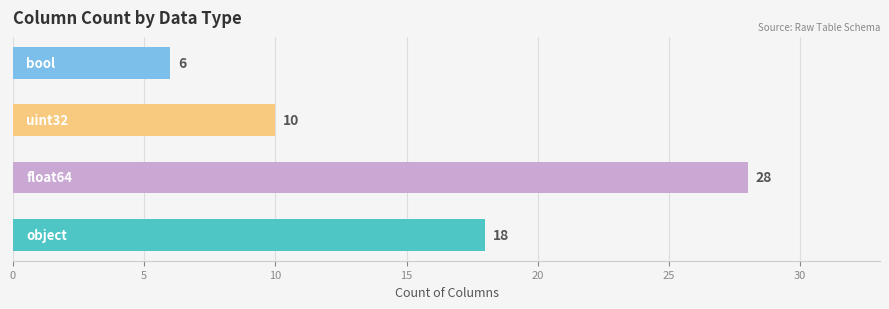

What is the difference between the maximum and minimum values?

22